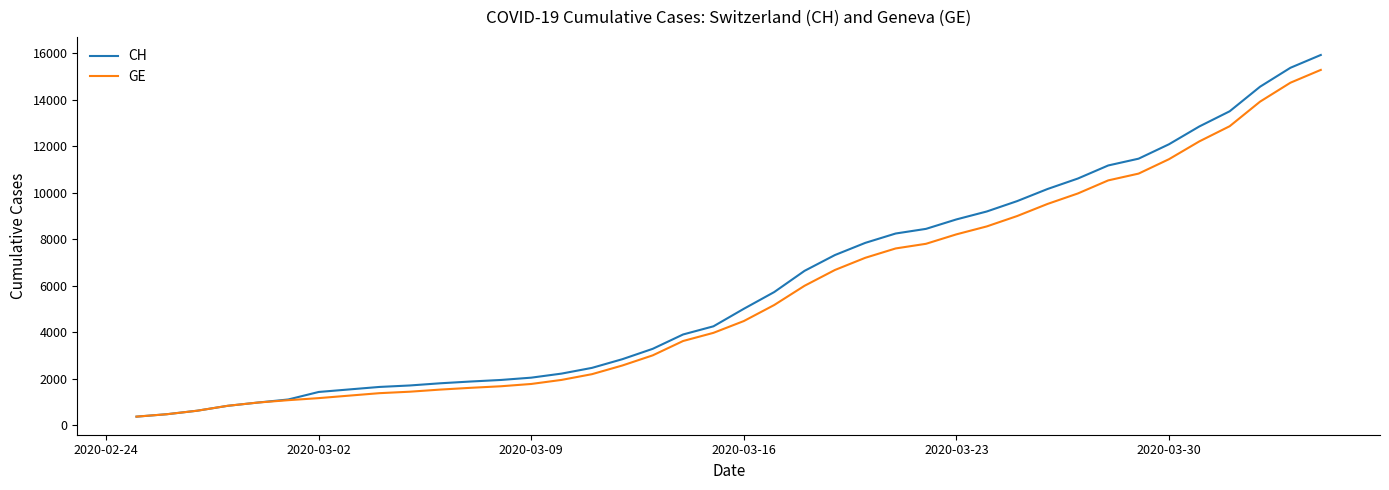

What is the maximum value shown in the chart?

15926